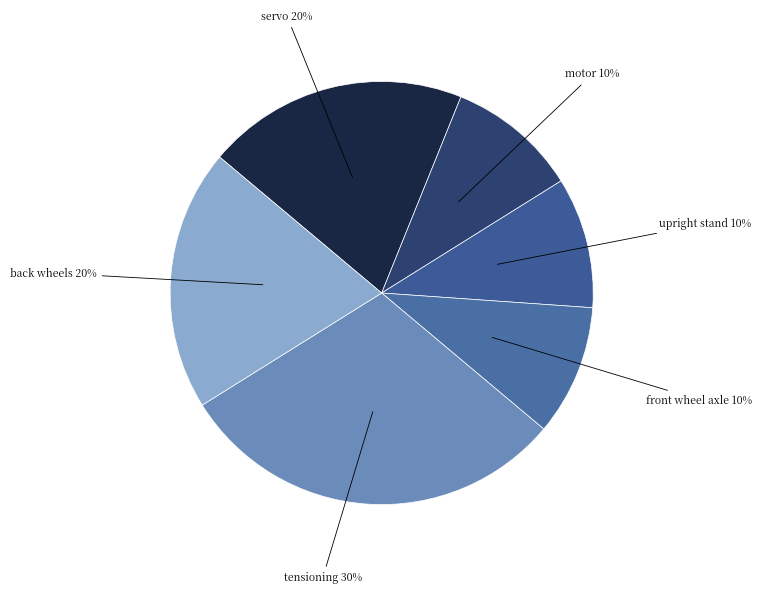

Is it true that upright stand is 23% of the pie?

False